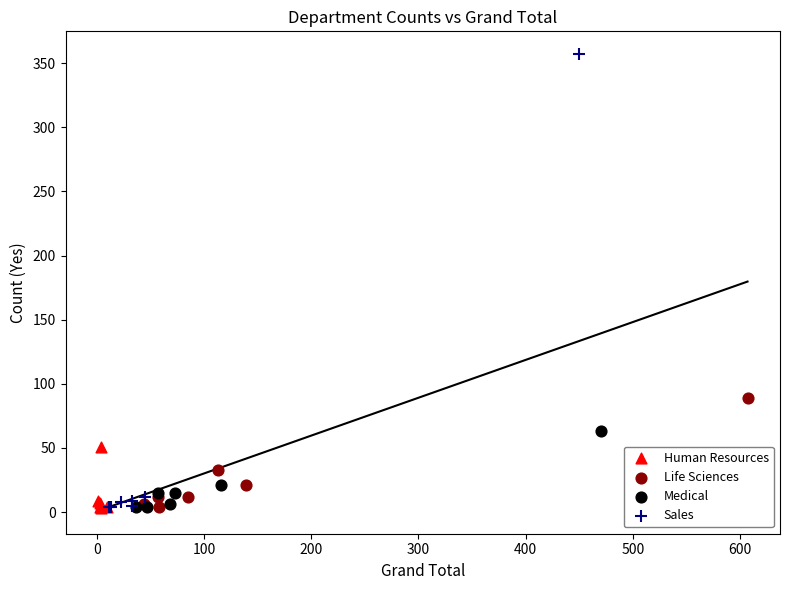

Which series has the widest spread of Y values?

Sales